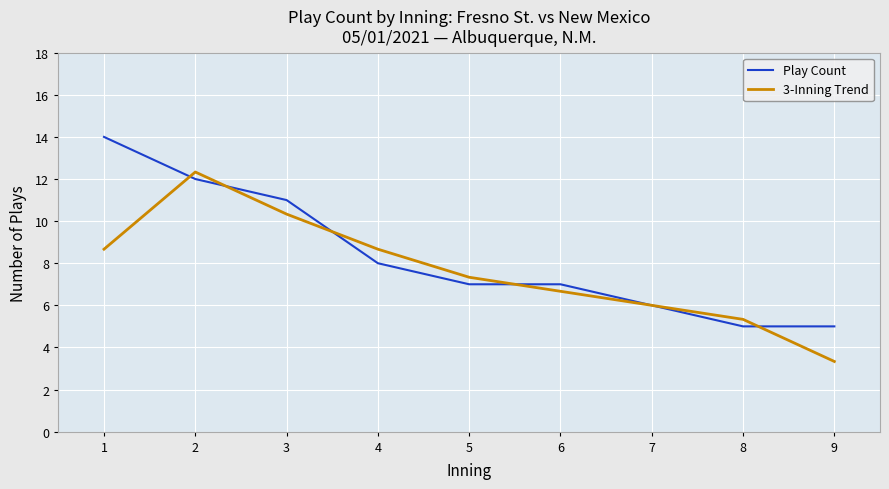

What is the spread (max minus min) of values at 9?

1.7